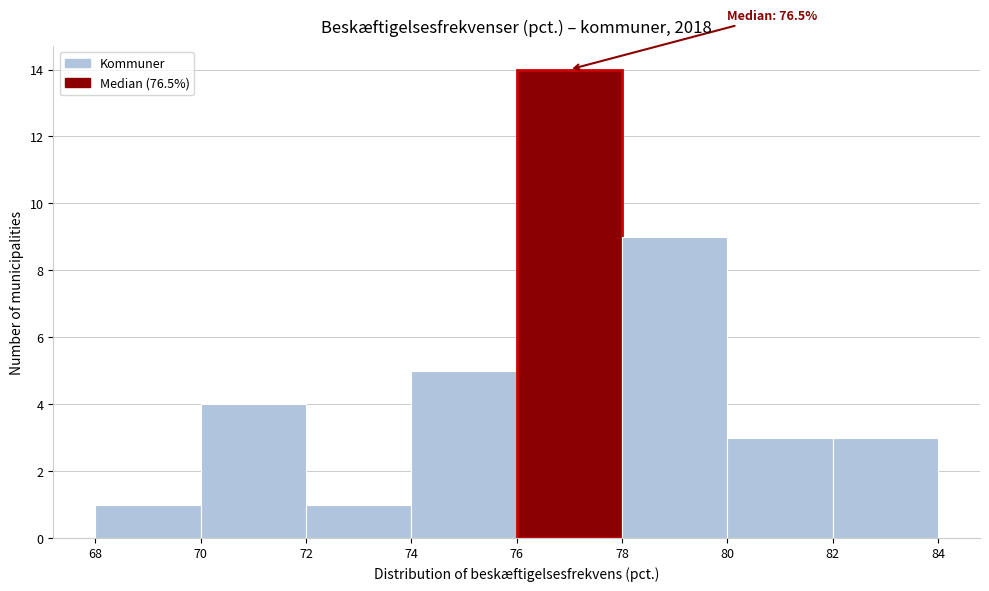

Over which range of the x-axis is the bar tallest?

76 to 78